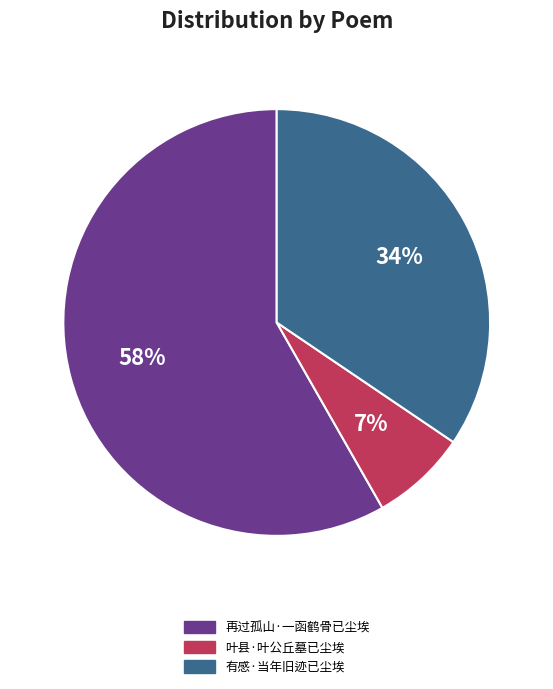

Which slice is the largest?

再过孤山·一函鹤骨已尘埃